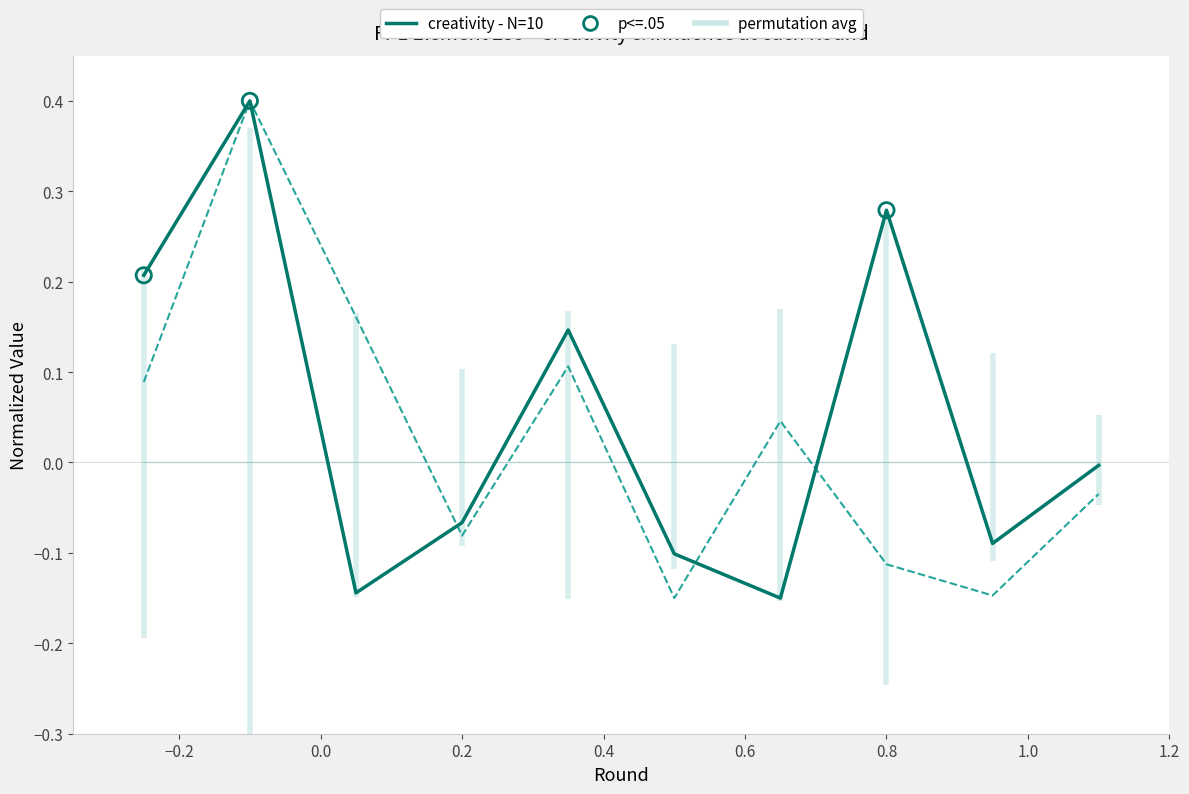

What is the maximum value shown in the chart?

0.4